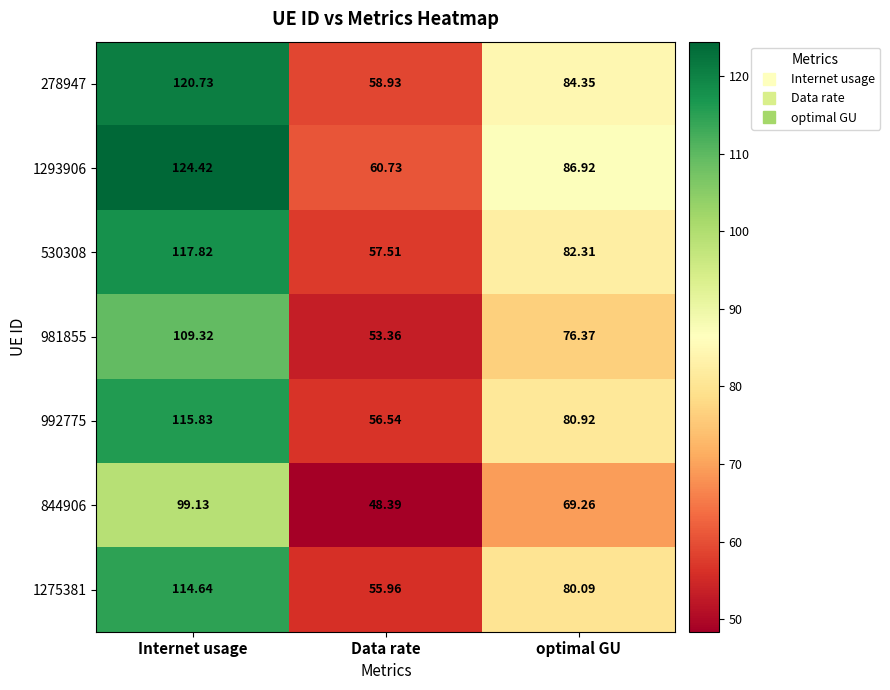

List the series in order of their peak value, lowest first.

844906, 981855, 1275381, 992775, 530308, 278947, 1293906